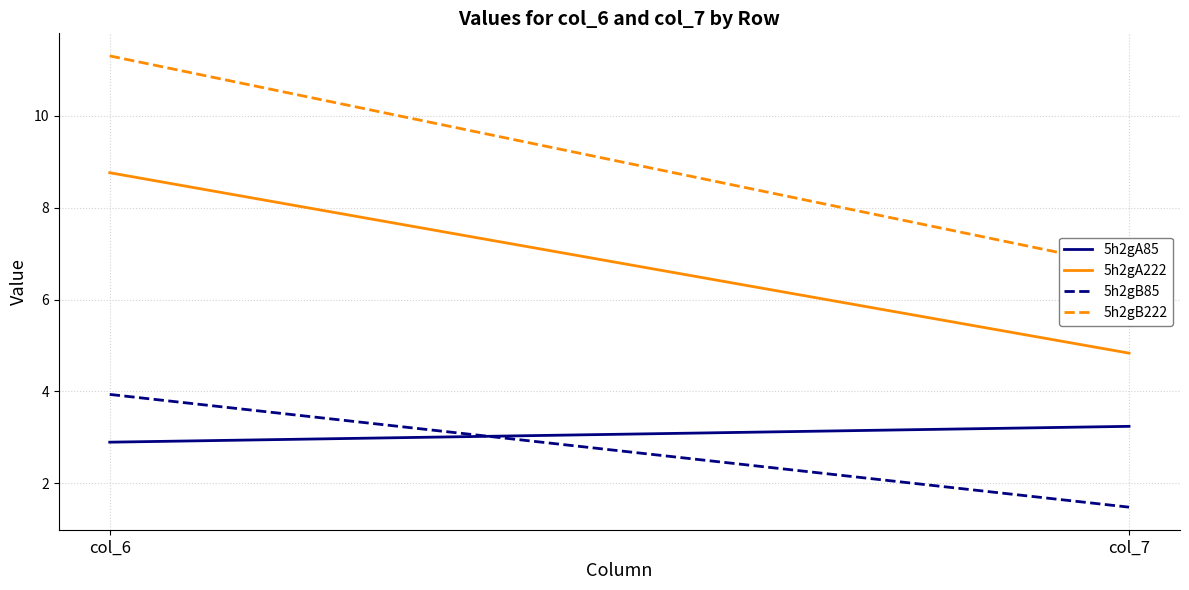

At which category is the sum across all series the highest?

col_6